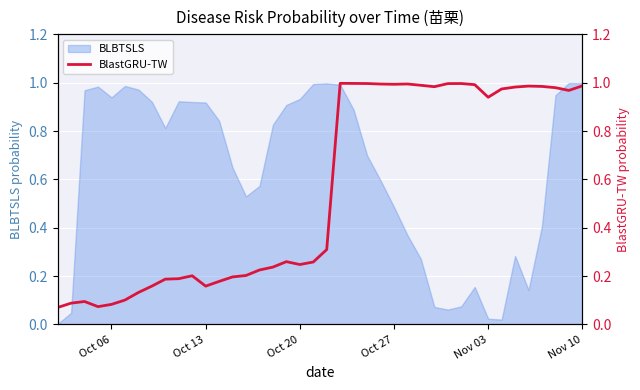

The BLBTSLS series shows 0.3 at Oct 06. True or false?

False